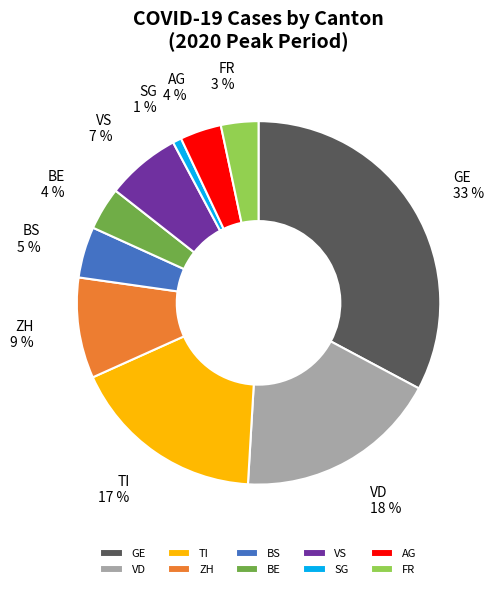

Between SG and GE, which is larger?

GE